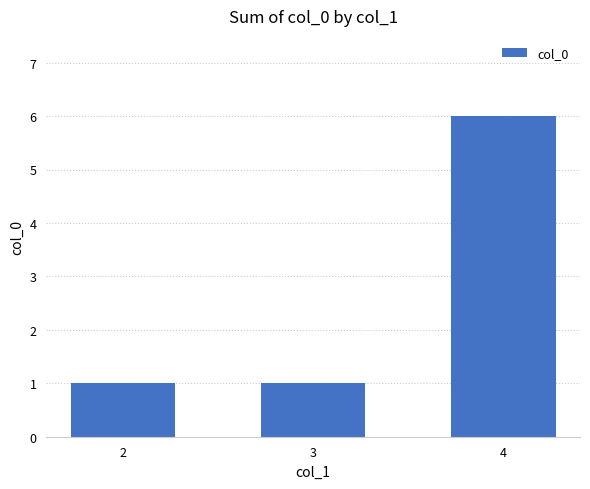

What is the value of the 2nd bar from the left?

1